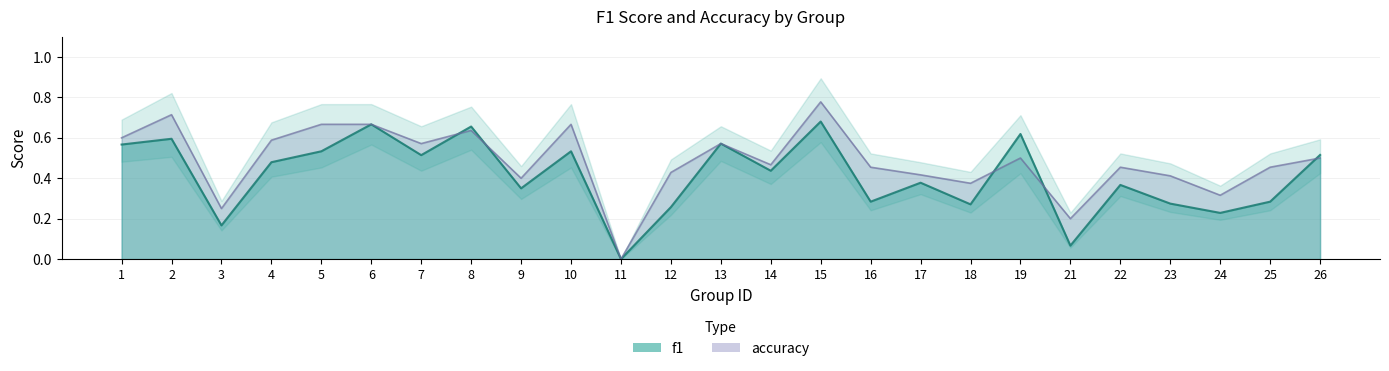

Which series has the largest total across all categories?

accuracy